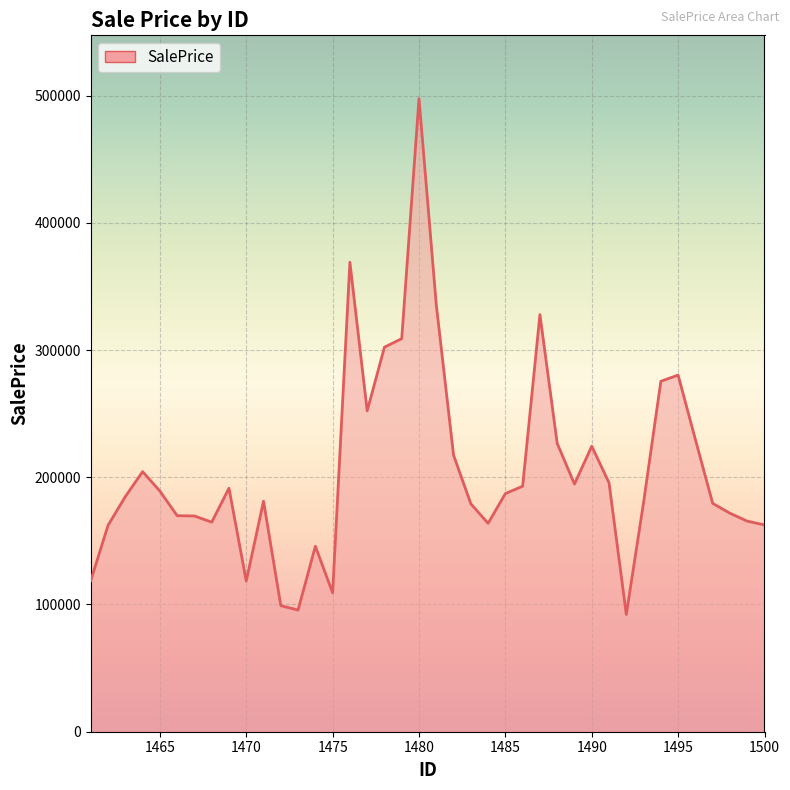

How many categories are shown in the chart?

40